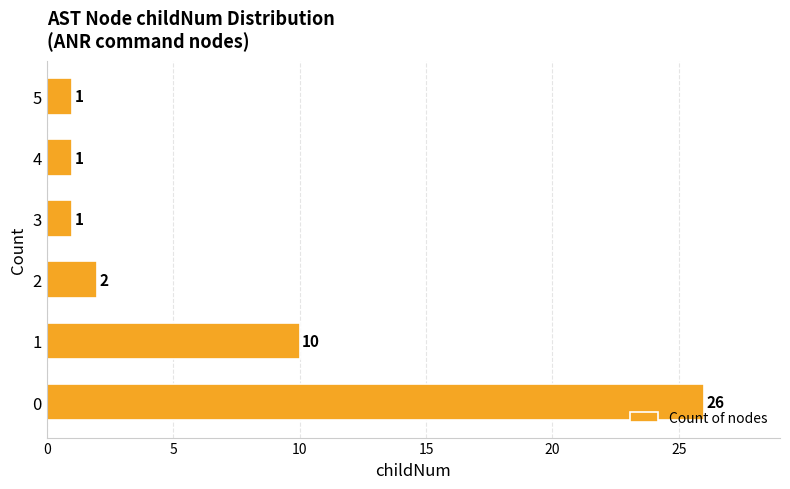

Reading bottom to top, extract all data points from this chart.

0=26	1=10	2=2	3=1	4=1	5=1